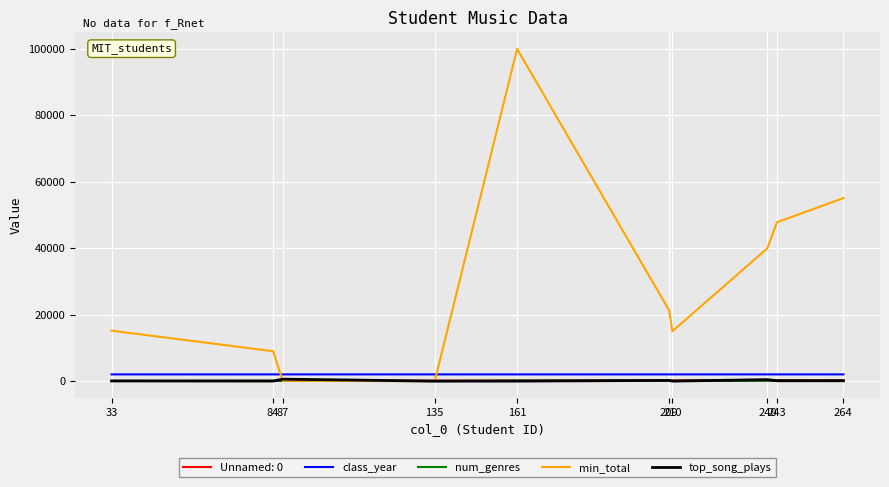

Which series has the largest range (max minus min)?

min_total